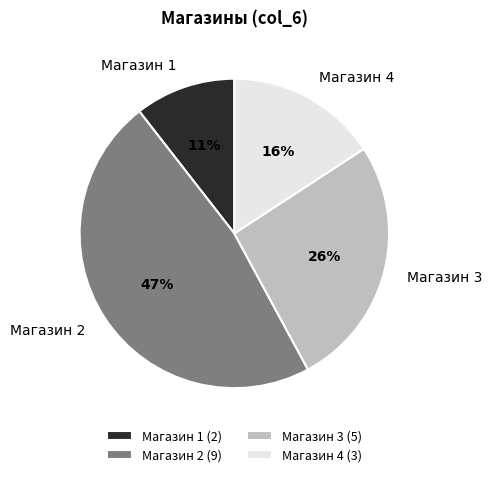

To the nearest percent, what percentage of the pie is Магазин 1?

11%